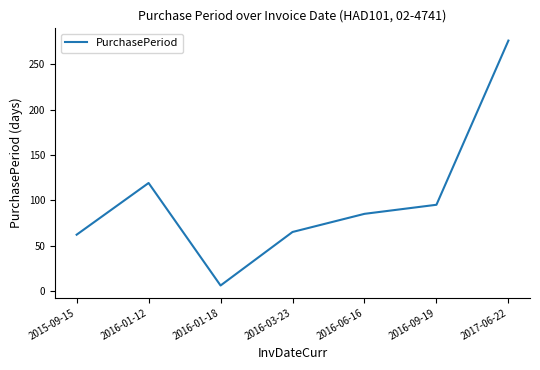

What is the change in value from 2016-01-18 to 2016-09-19?

+89